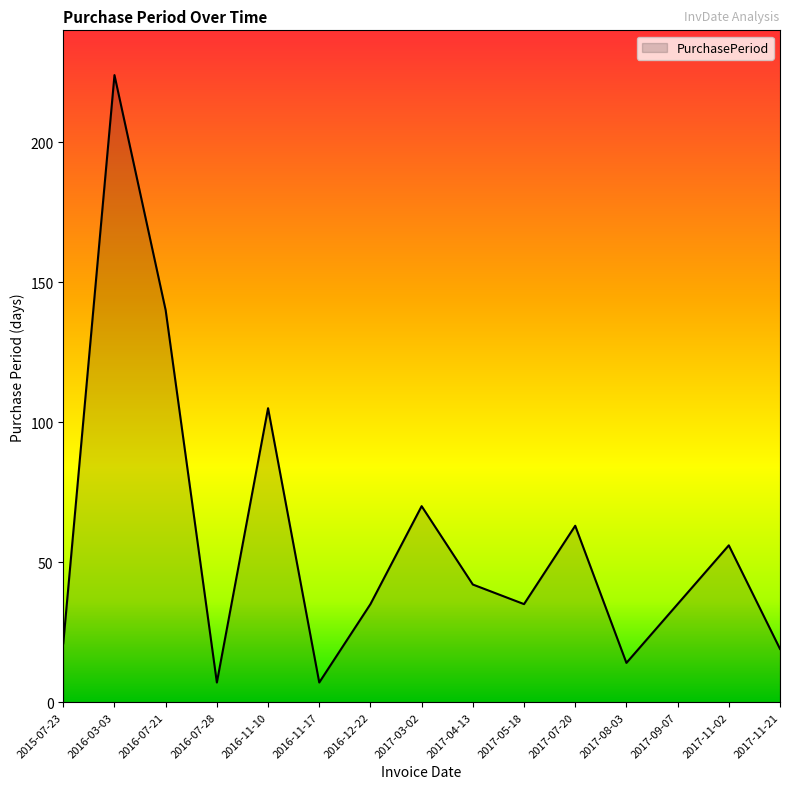

How many lines are shown in the chart?

1